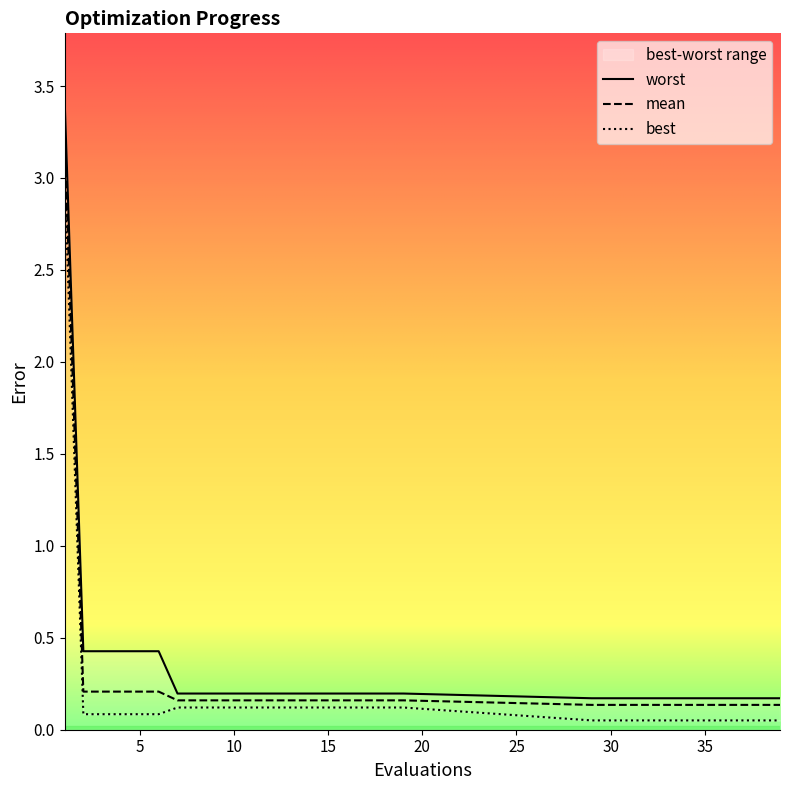

Between 39 and 8, which is larger?

8